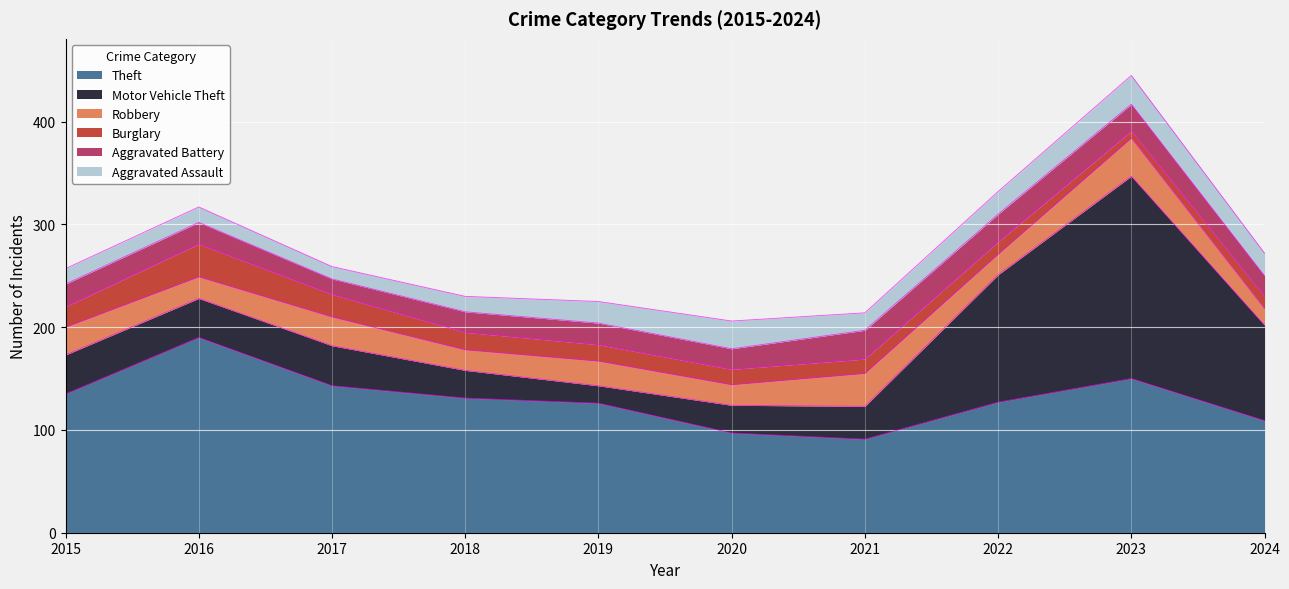

Which series has the widest spread of values?

Motor Vehicle Theft